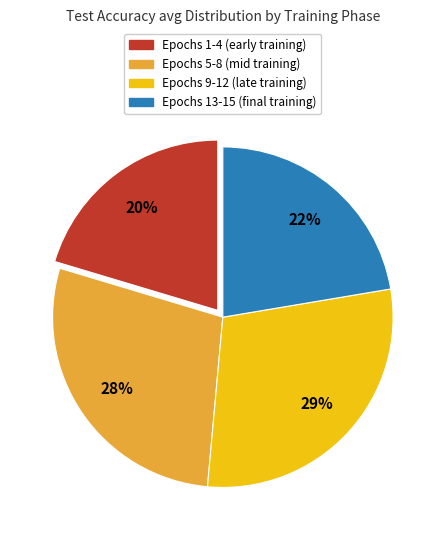

To the nearest percent, what is the difference between the largest and smallest slice percentages?

9%